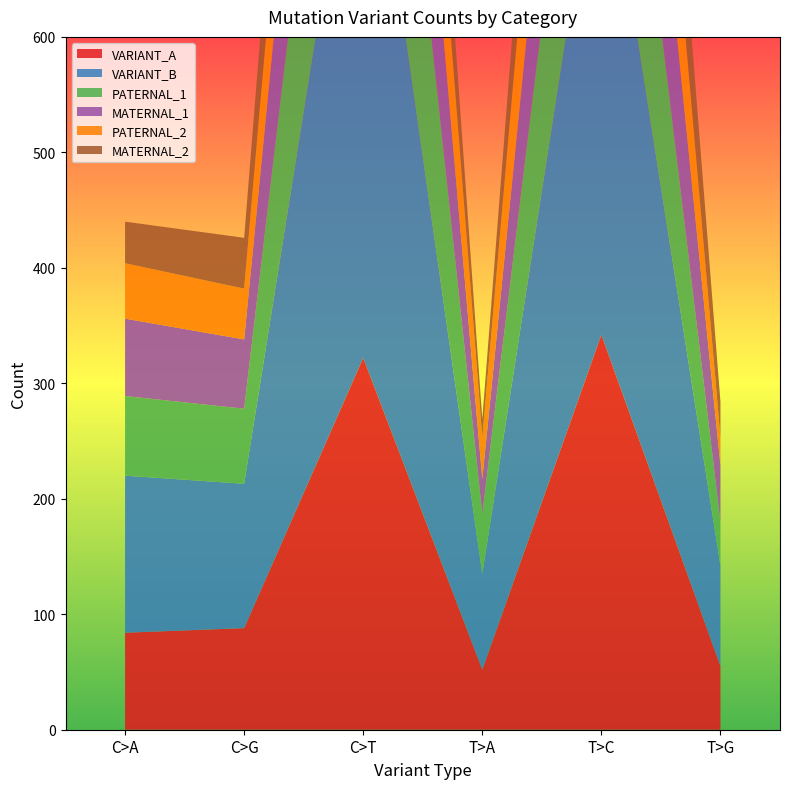

Reading right to left, transcribe all the data shown in this chart.

VARIANT_A: 55	342	52	322	88	84
VARIANT_B: 87	456	83	536	125	136
PATERNAL_1: 38	240	52	294	65	69
MATERNAL_1: 49	208	30	240	60	67
PATERNAL_2: 24	191	36	179	44	48
MATERNAL_2: 31	151	16	143	44	36